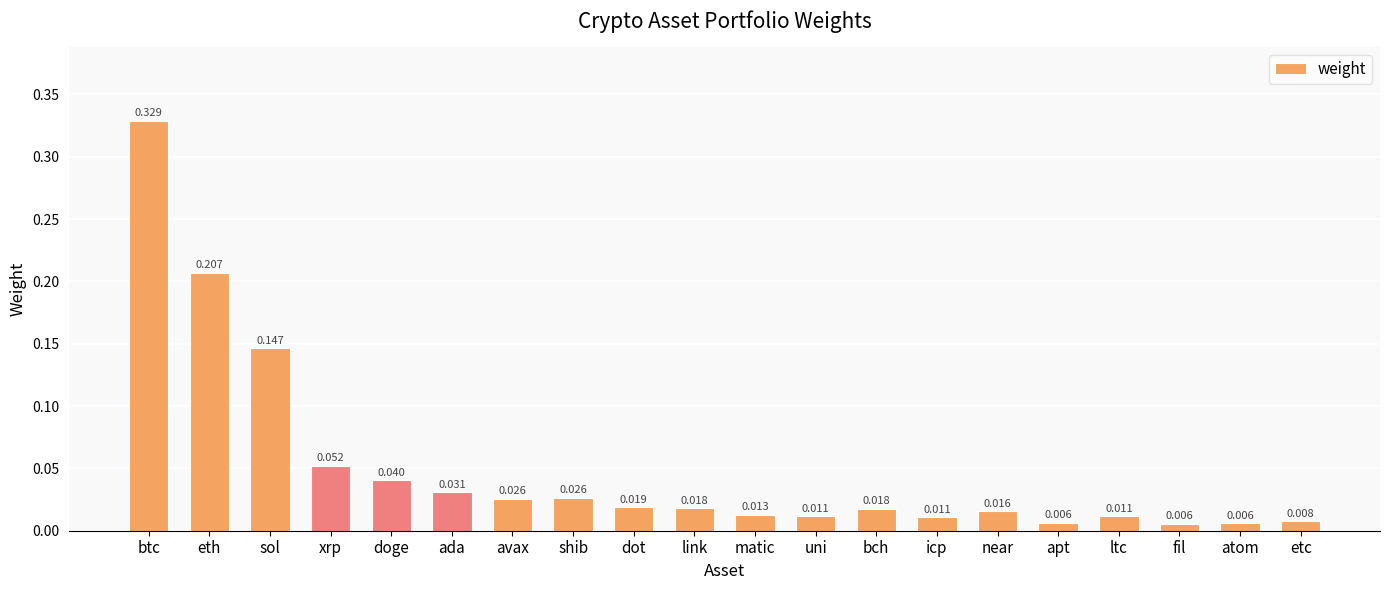

What is the label of the 18th bar from the left?

fil